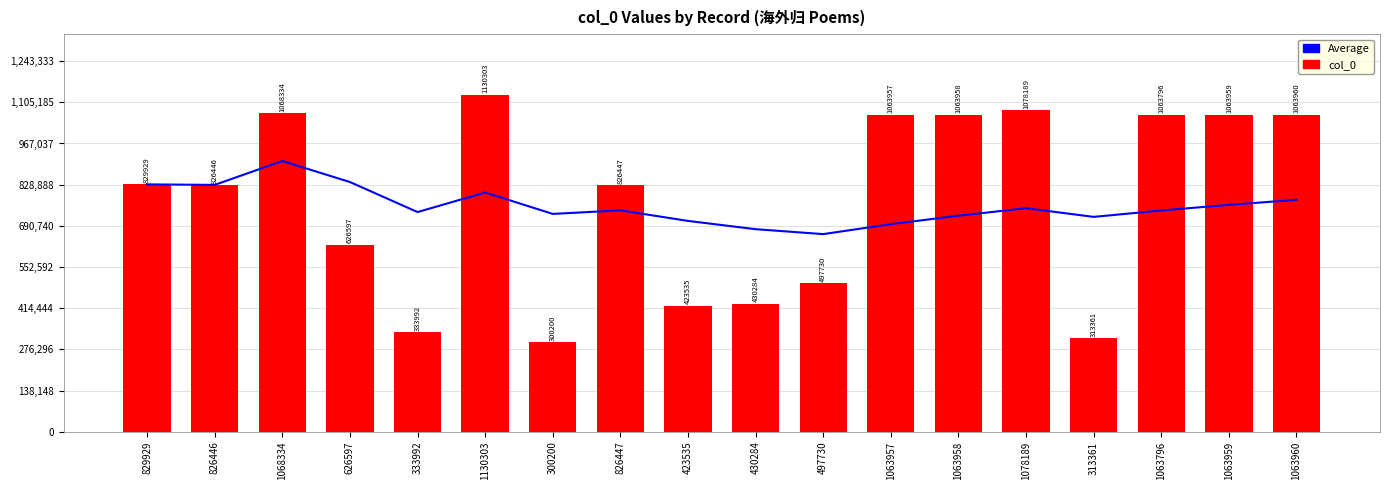

What is the difference between the maximum and minimum values in the Average series?

245163.9